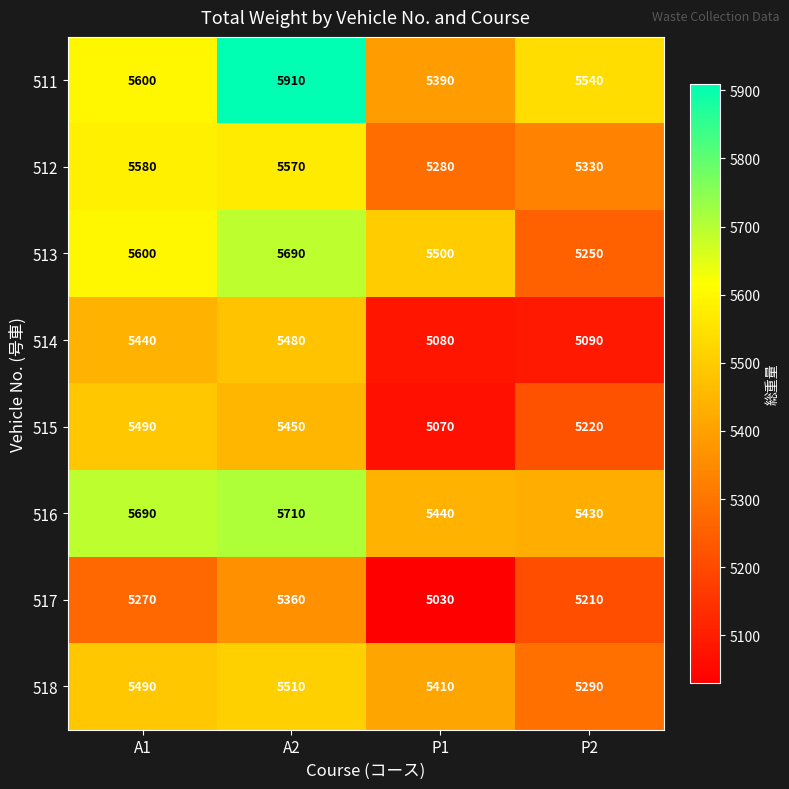

The value of 518 at P1 is 5410. True or false?

True